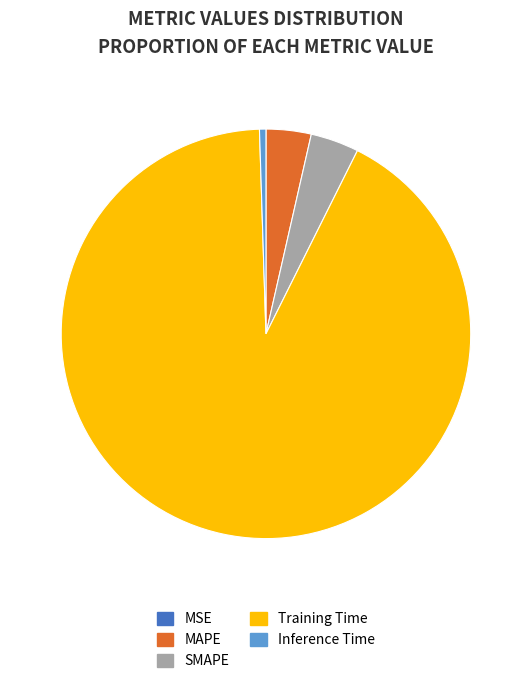

Is it true that Training Time is 92% of the pie?

True